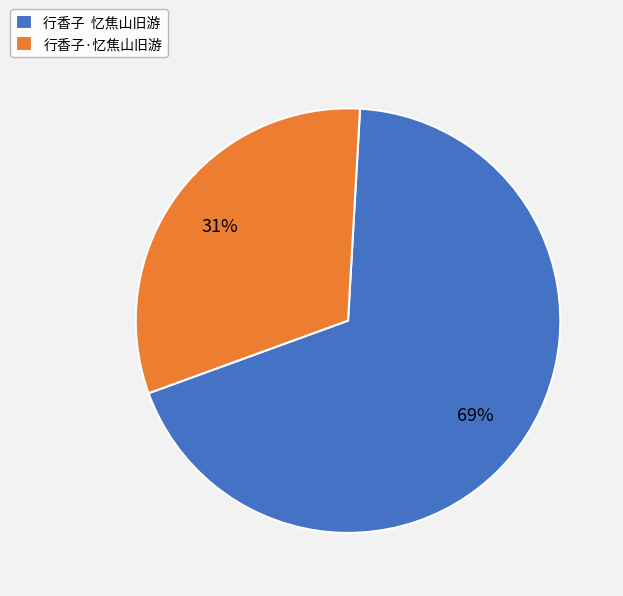

Combined, do 行香子·忆焦山旧游 and 行香子 忆焦山旧游 account for over 50%?

Yes